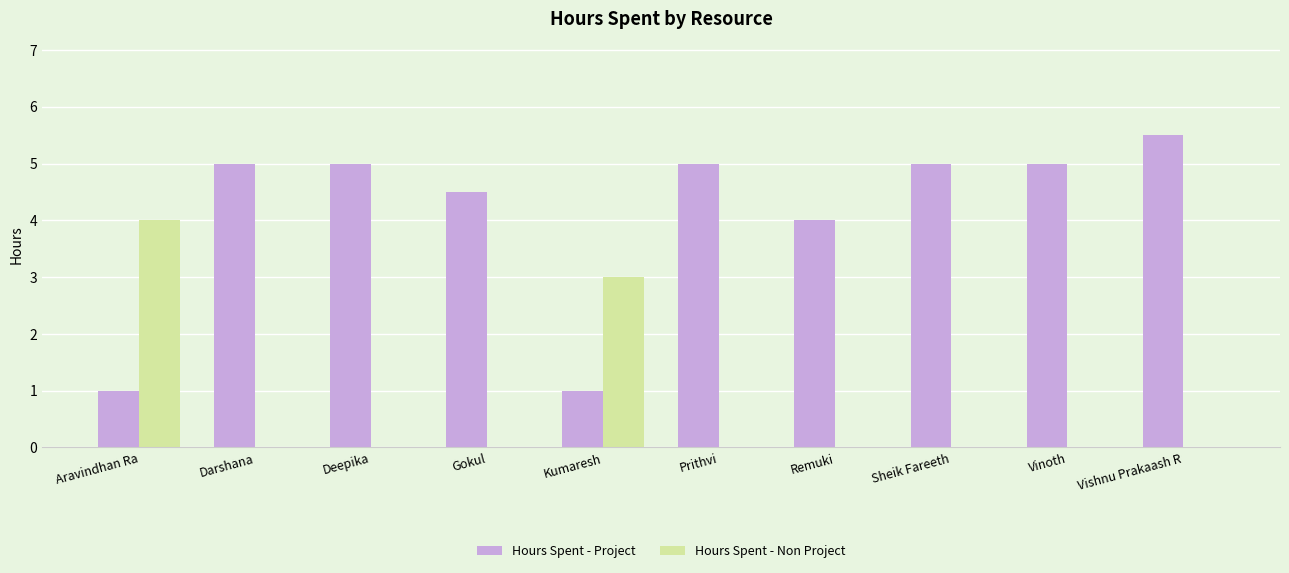

What is the greatest value displayed?

5.5